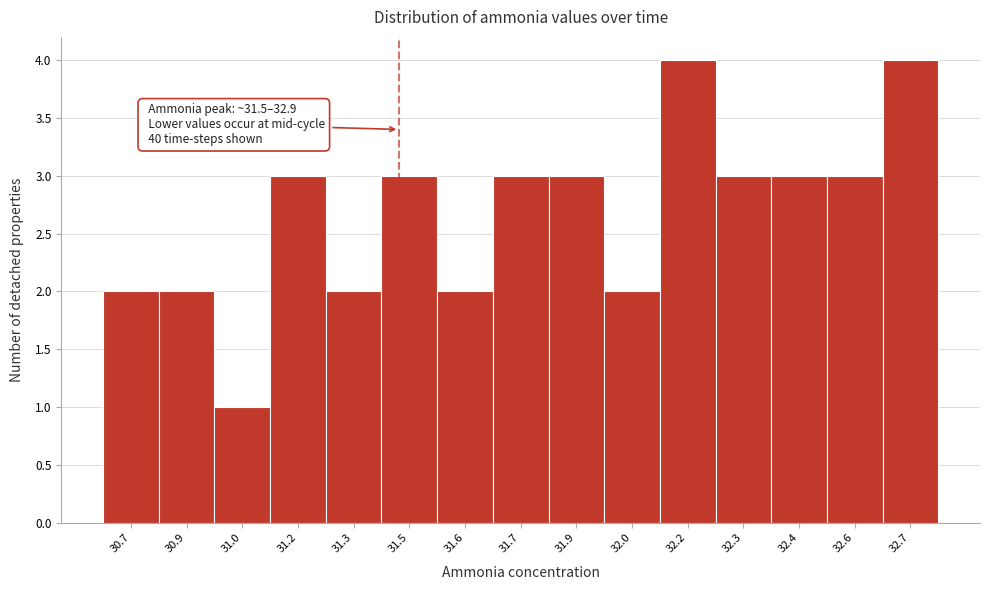

Reading left to right, transcribe all the data shown in this chart.

30.7=2	30.9=2	31.0=1	31.2=3	31.3=2	31.5=3	31.6=2	31.7=3	31.9=3	32.0=2	32.2=4	32.3=3	32.4=3	32.6=3	32.7=4